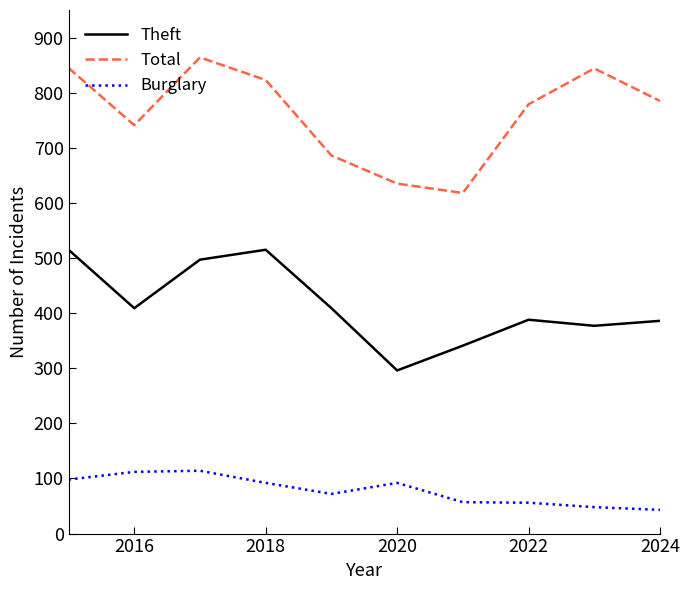

Which series has the largest range (max minus min)?

Total